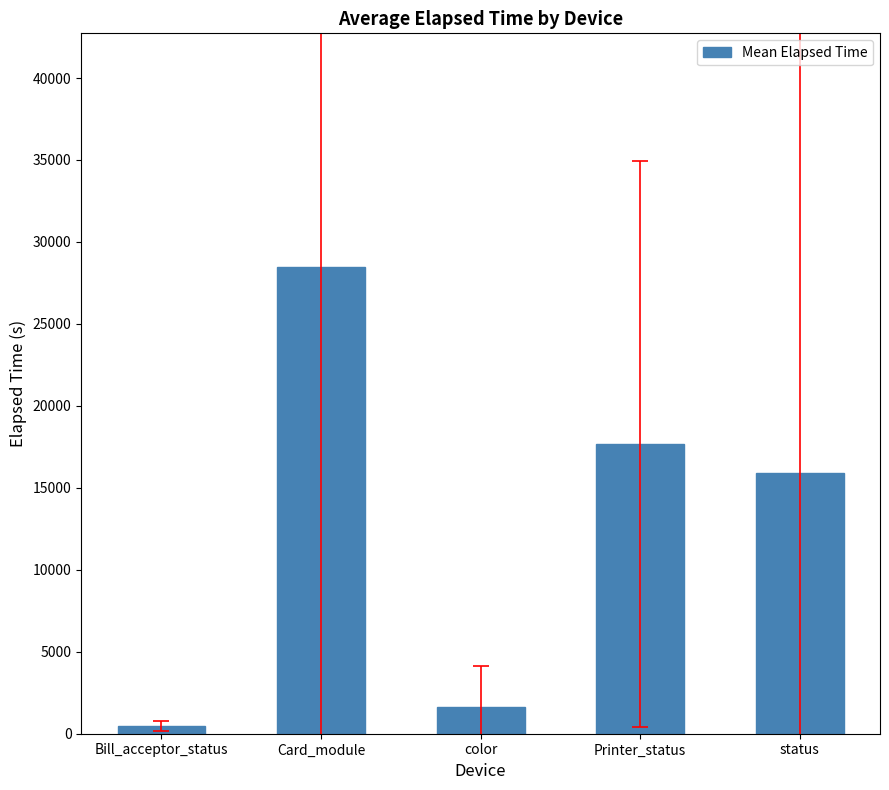

The chart shows a value of 15931.0 at status. True or false?

True